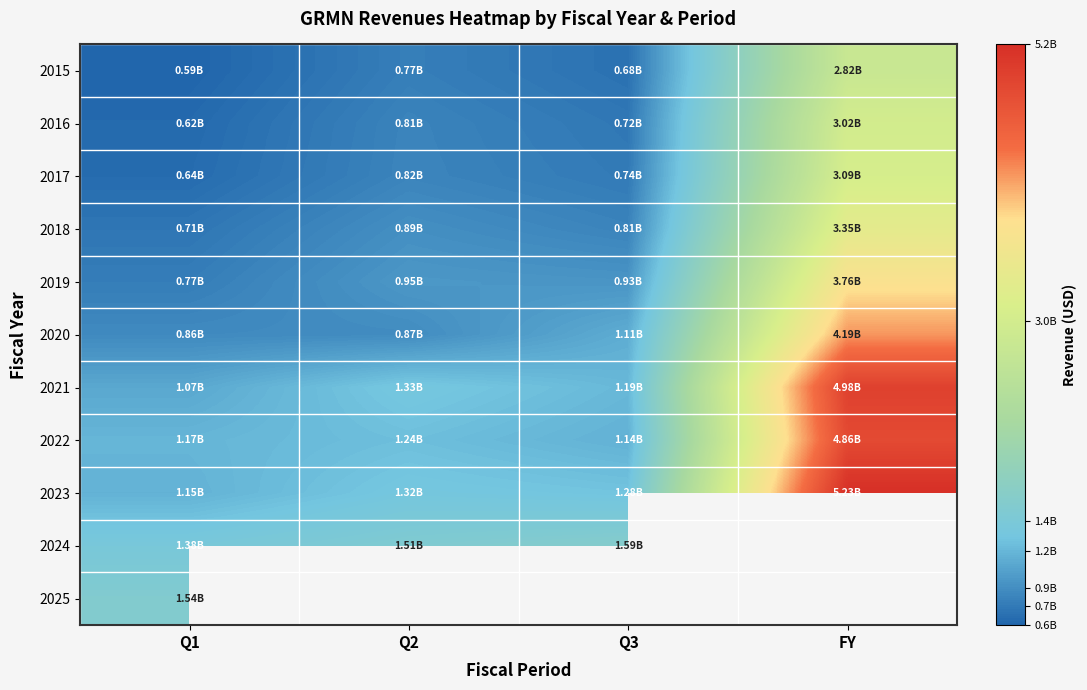

Between FY and Q1, which is larger?

FY